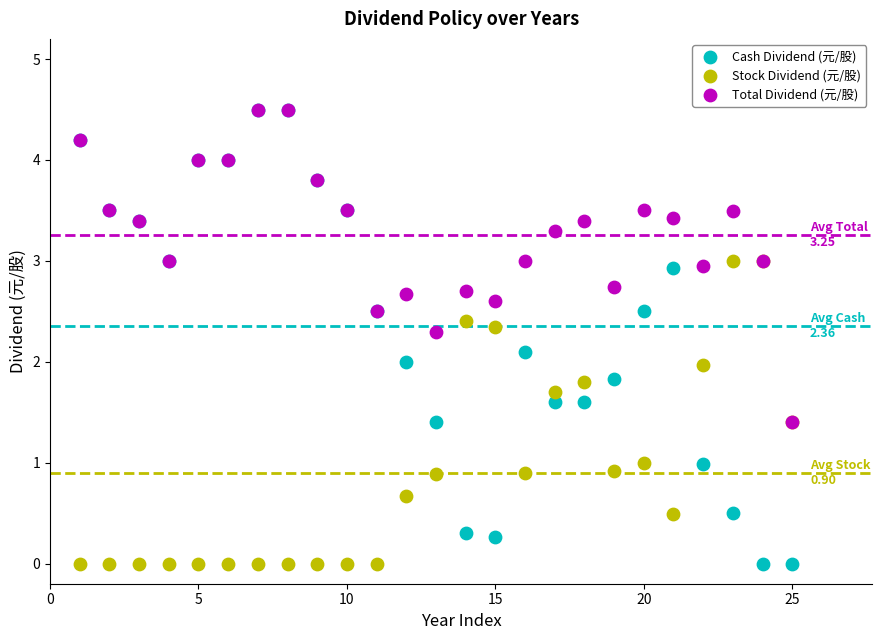

Which series has the largest Y range (max minus min)?

Cash Dividend (元/股)